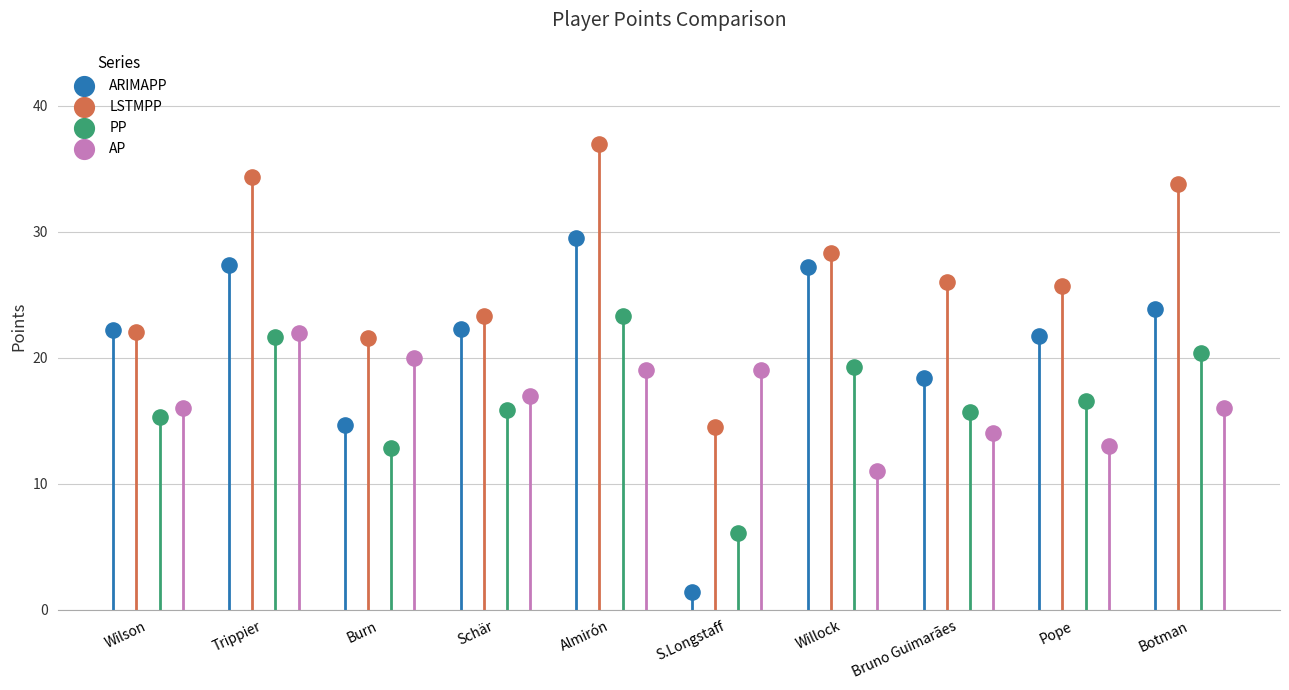

Which series reaches the maximum Y coordinate?

LSTMPP